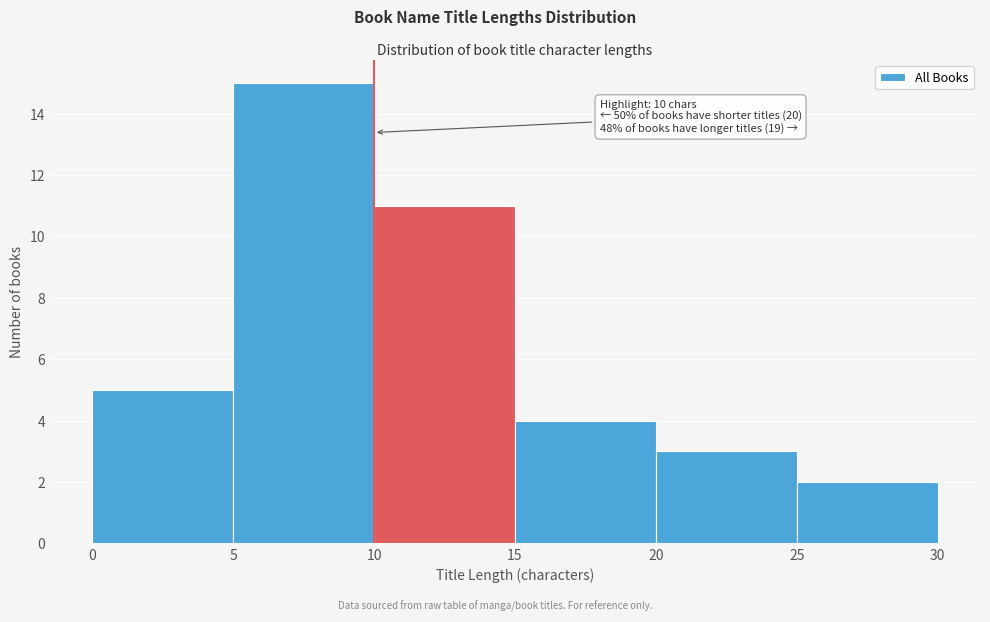

Which range on the x-axis has the tallest bar?

5 to 10